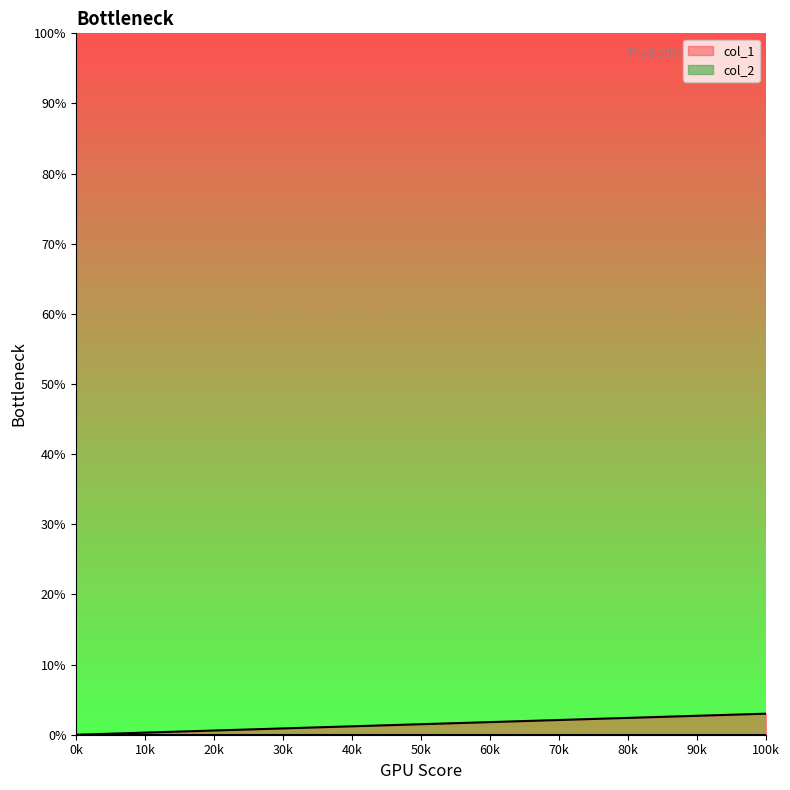

How many lines are shown in the chart?

2